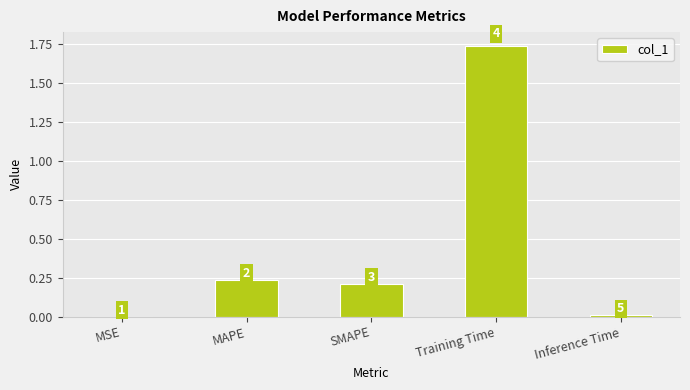

Reading left to right, what are all the values shown in this chart?

0.0	0.2	0.2	1.7	0.0